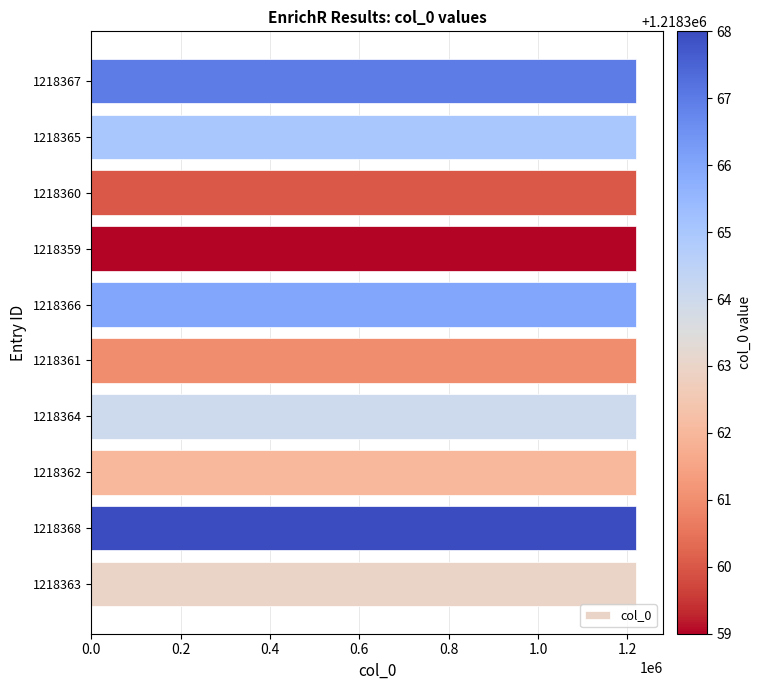

Is it true that the value at 1218368 is 1218368?

True